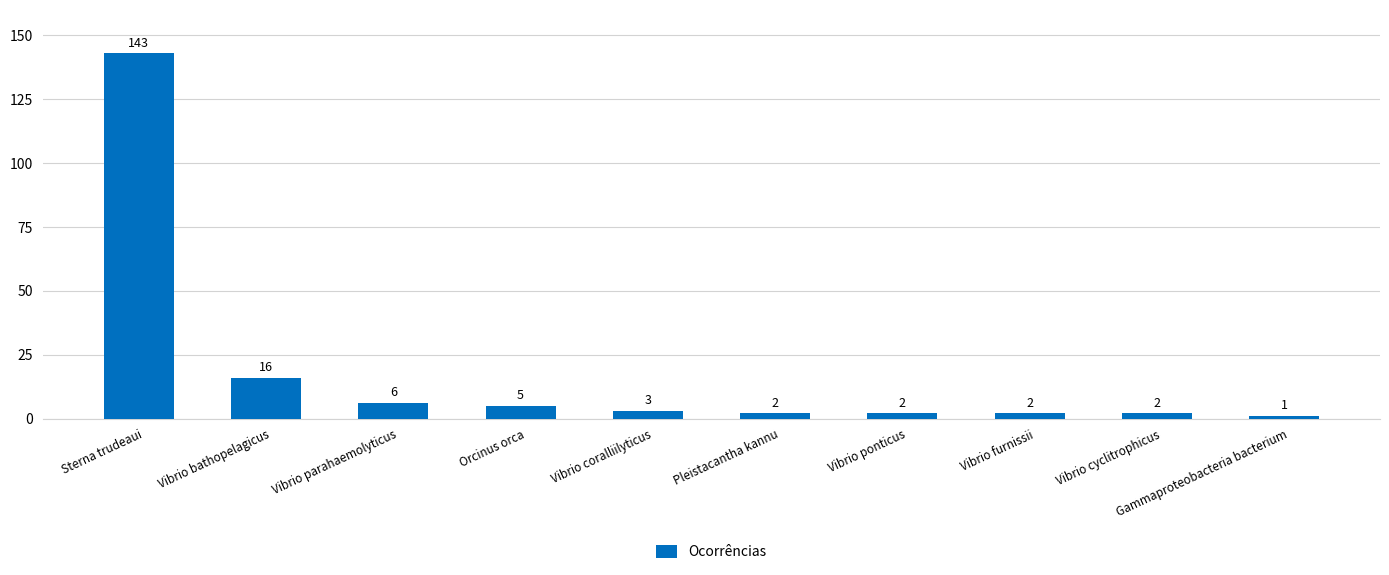

Reading left to right, transcribe all the data shown in this chart.

143	16	6	5	3	2	2	2	2	1